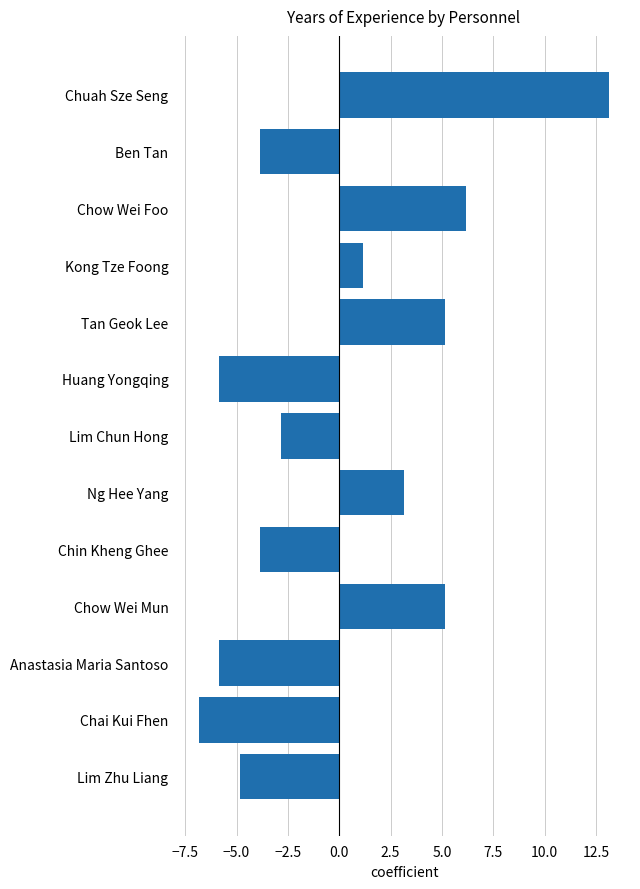

How many data points are less than -2?

7